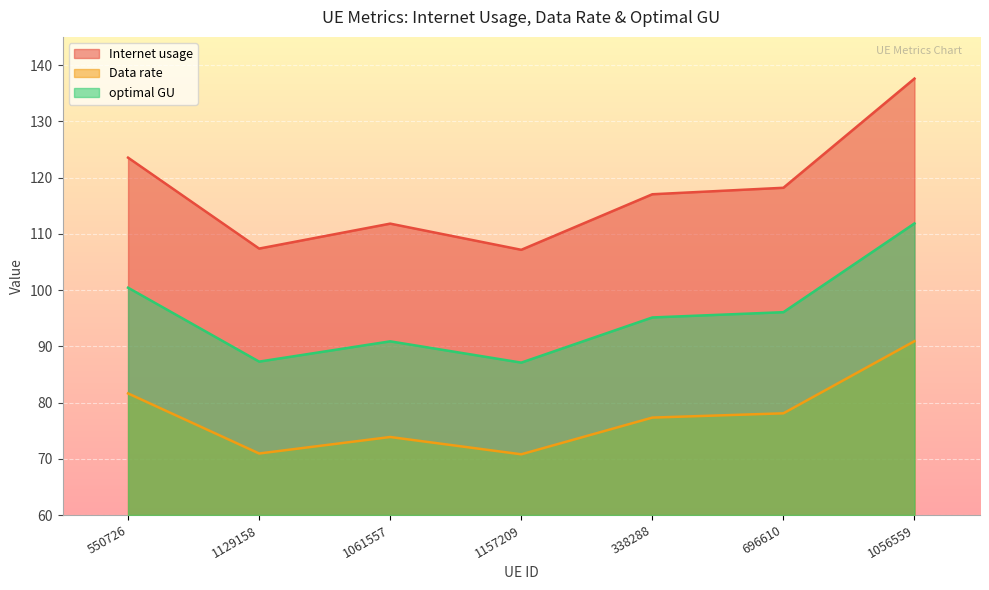

At which category does Internet usage reach its first local valley?

1129158